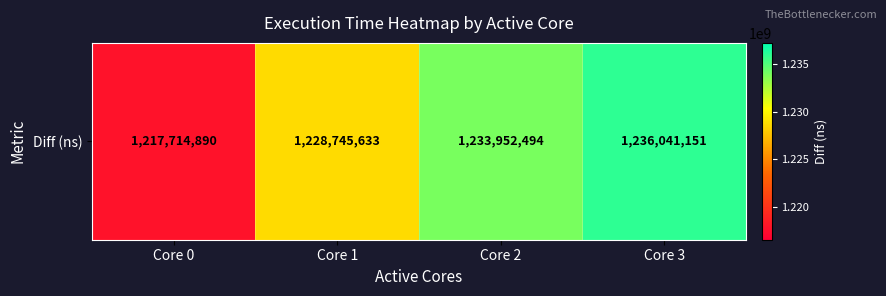

At which label does the data first exceed 1233952494?

Core 3